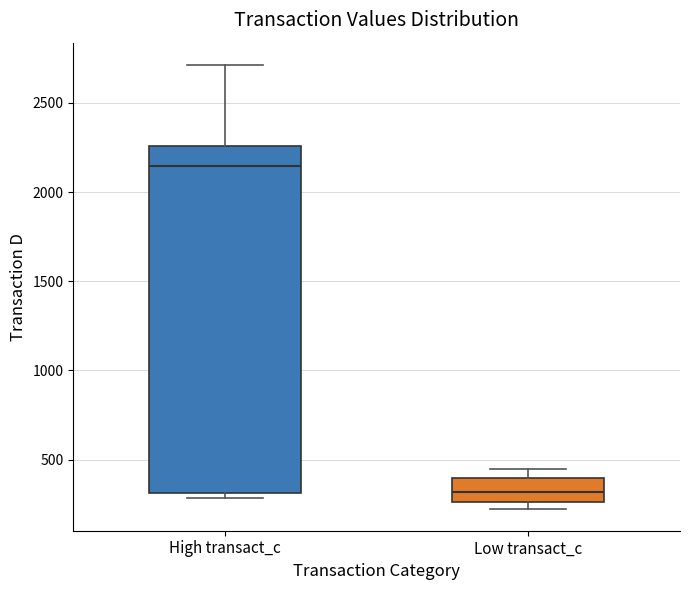

Where is the upper edge of the box for High transact_c on the y-axis? The values are not printed on the chart, so give them approximately, as read against the axis.

2250